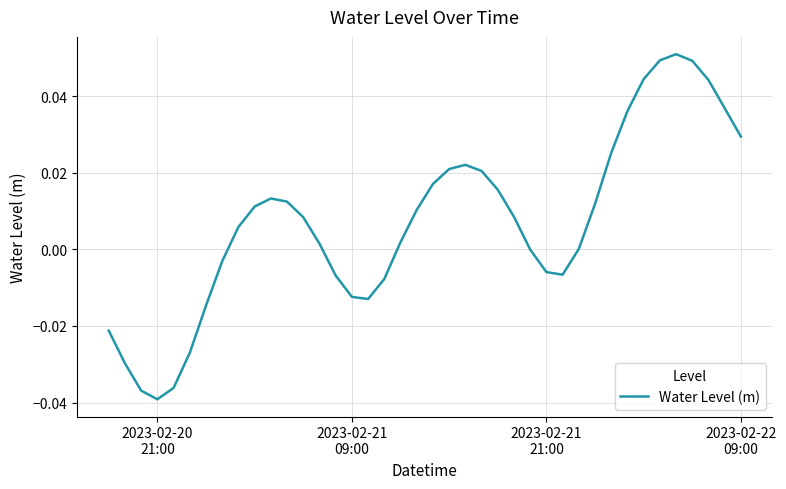

Which label corresponds to the smallest value in the chart?

2023-02-20
21:00